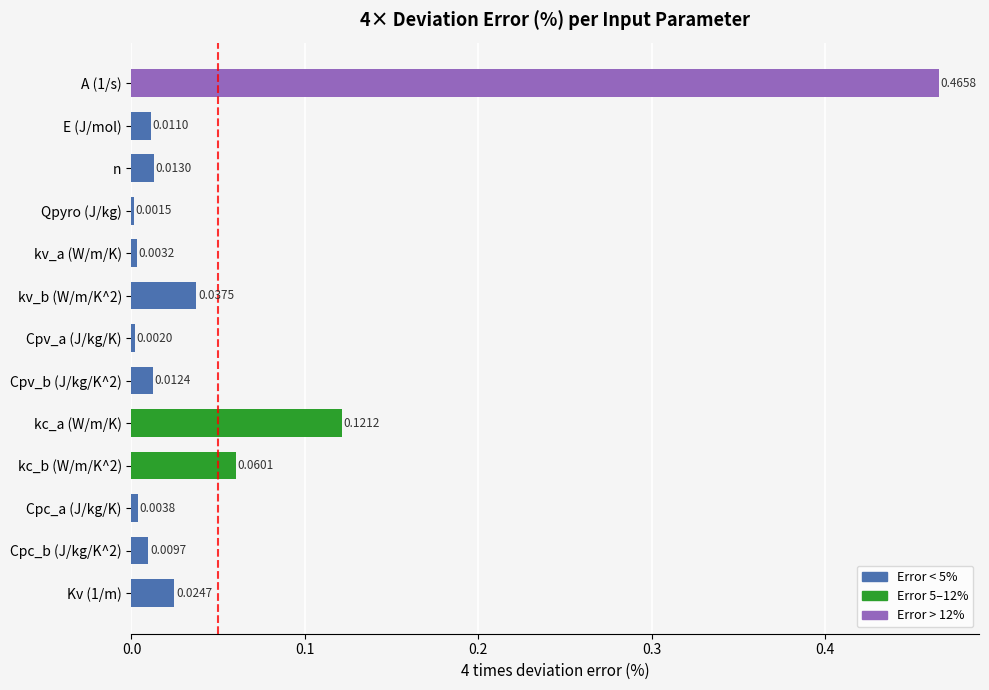

Rank the categories by value from lowest to highest.

Qpyro (J/kg), Cpv_a (J/kg/K), kv_a (W/m/K), Cpc_a (J/kg/K), Cpc_b (J/kg/K^2), E (J/mol), Cpv_b (J/kg/K^2), n, Kv (1/m), kv_b (W/m/K^2), kc_b (W/m/K^2), kc_a (W/m/K), A (1/s)